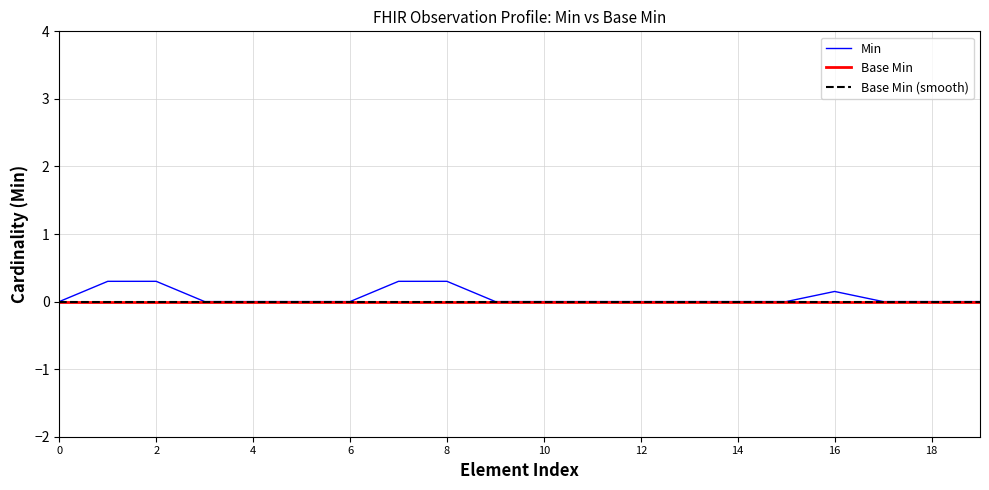

True or false: Base Min and Base Min (smooth) cross at least once.

False